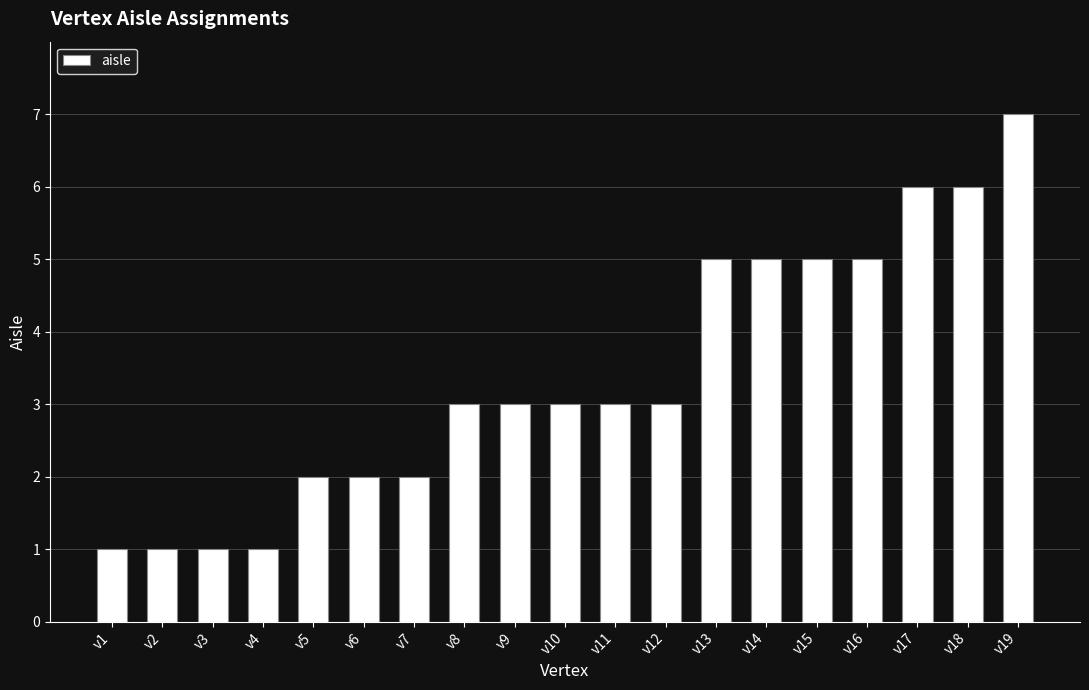

What is the maximum value shown in the chart?

7